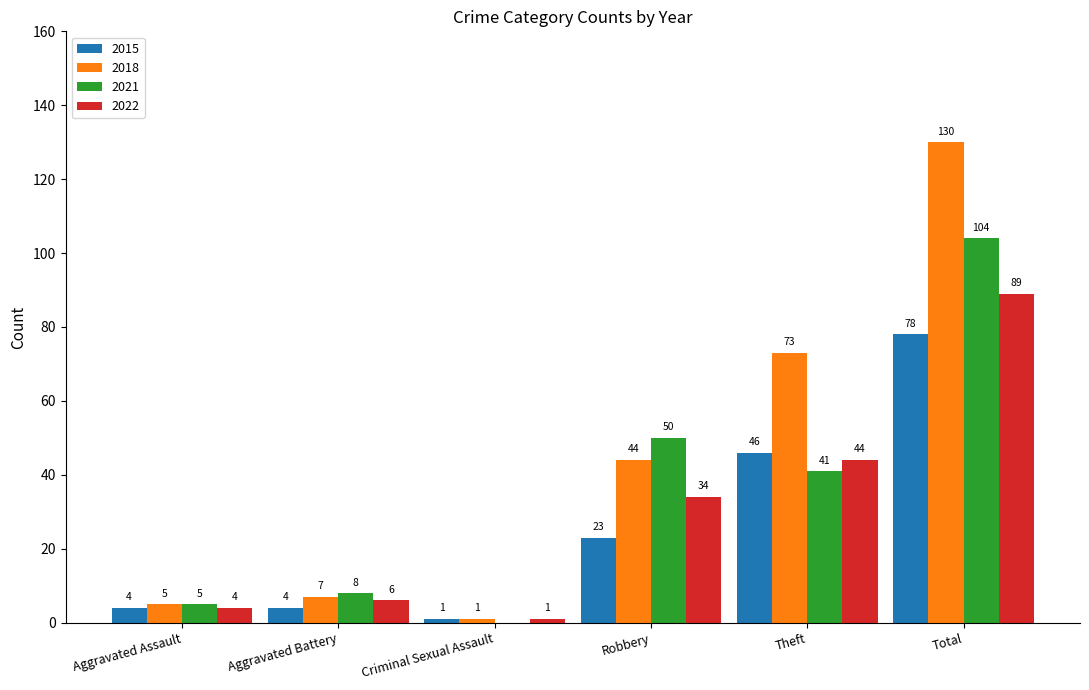

How many distinct data groups are displayed?

4